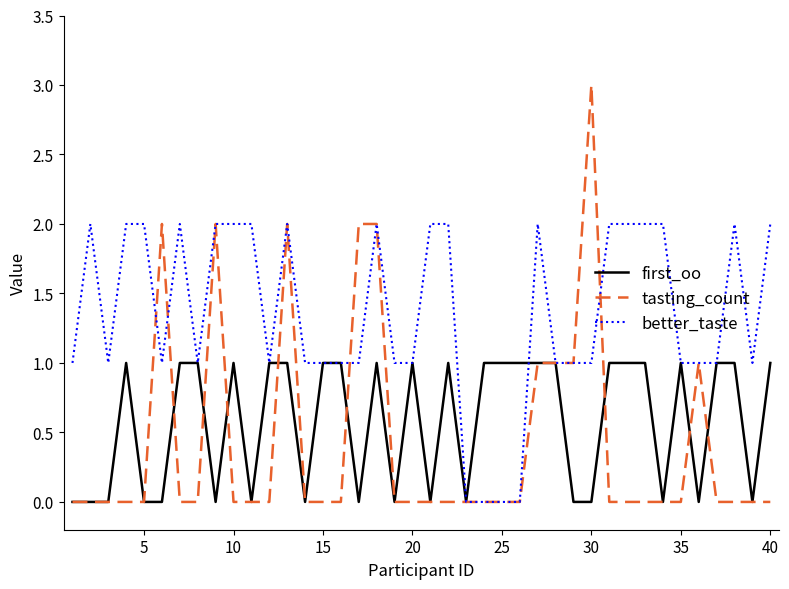

What is the maximum value for better_taste?

2